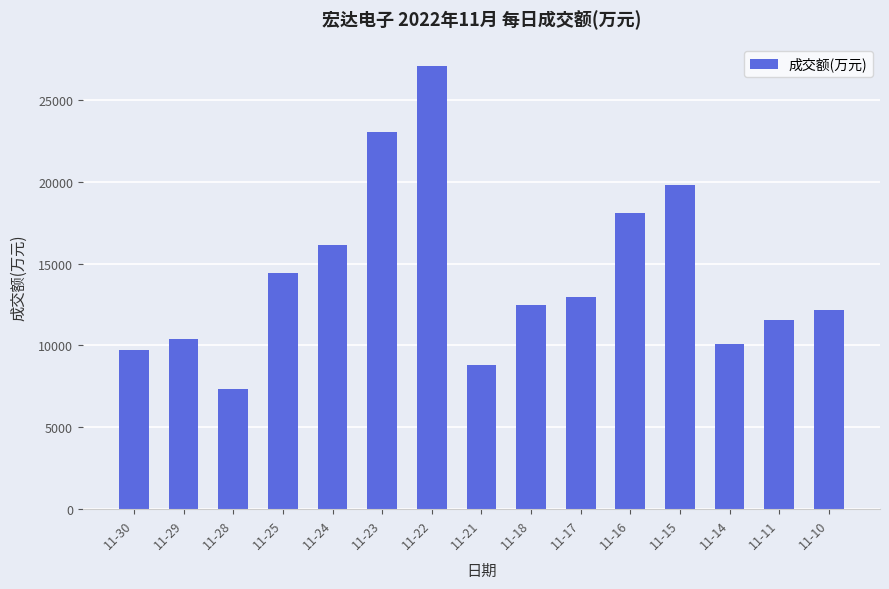

The chart shows a value of 7711 at 11-25. True or false?

False